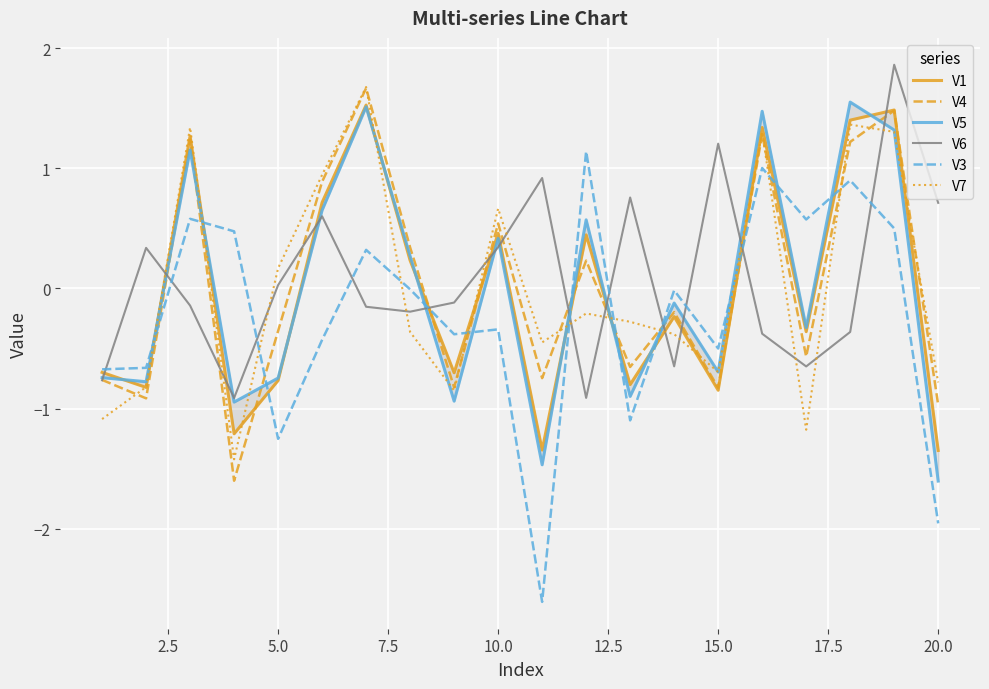

After their last crossing, which series has the higher values: V6 or V7?

V6